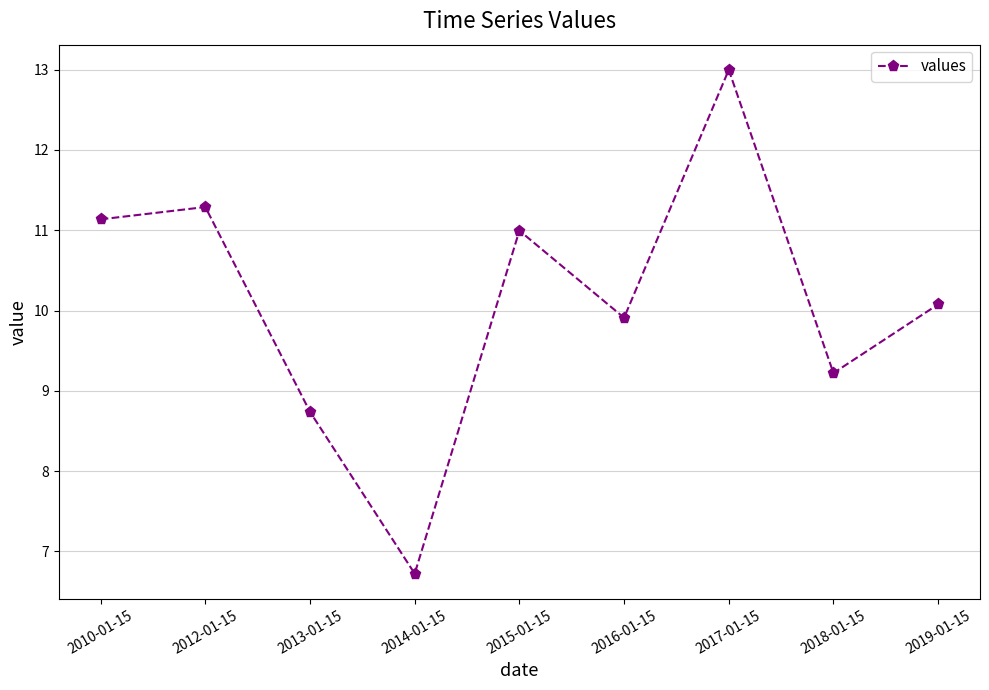

Reading left to right, transcribe all the data shown in this chart.

11.1	11.3	8.7	6.7	11.0	9.9	13.0	9.2	10.1